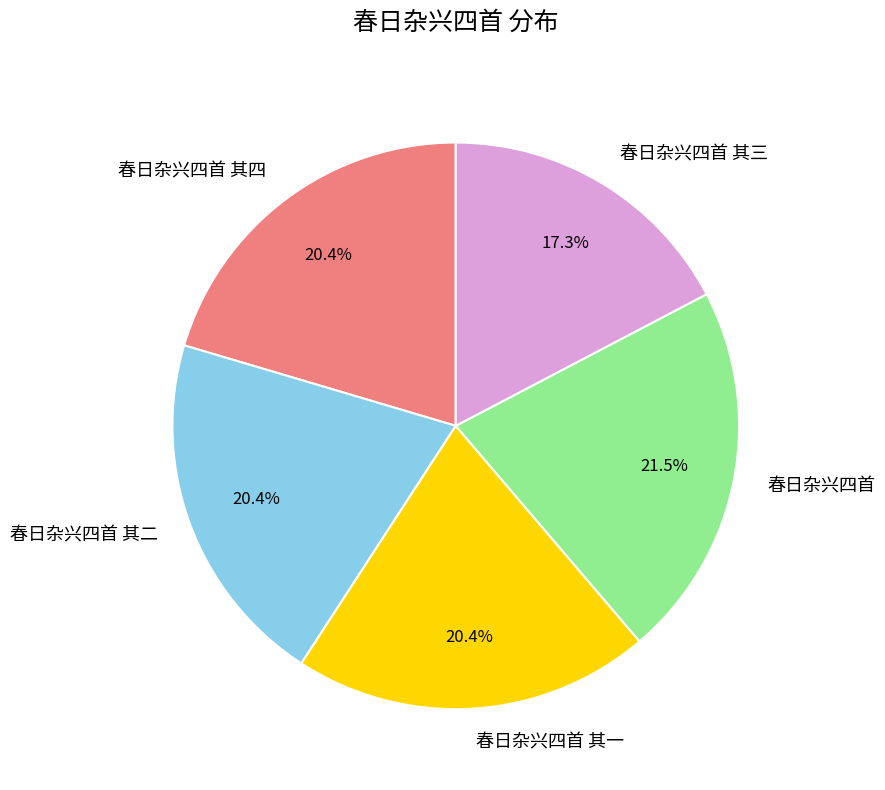

To the nearest percent, what portion does 春日杂兴四首 其三 represent?

17%